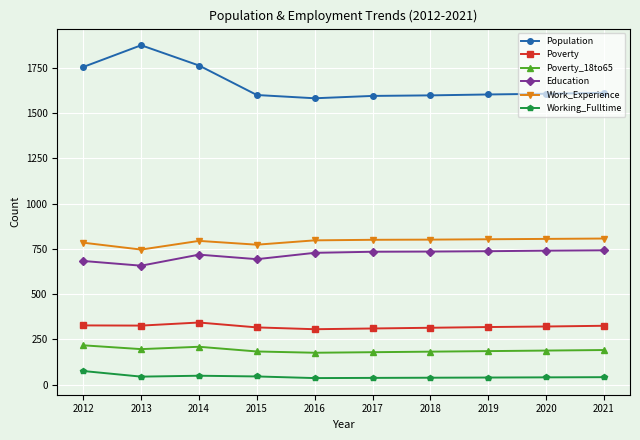

What is the total value across all series at 2017?

3655